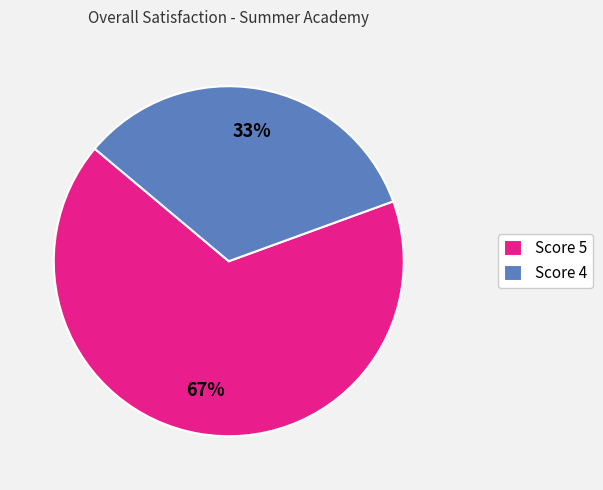

Is there a majority slice in this chart?

Yes